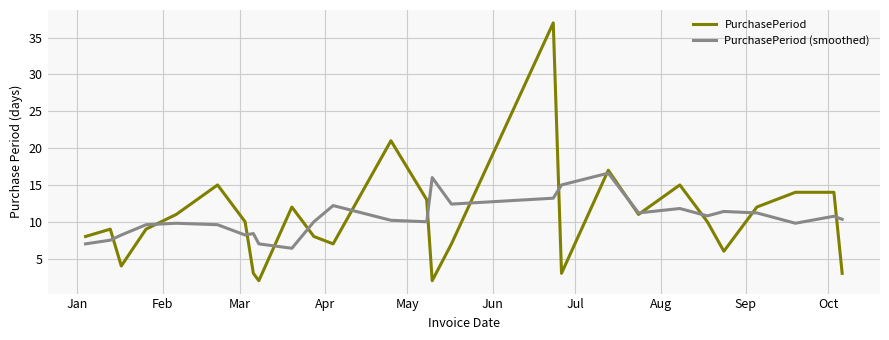

Which series has the widest spread of values?

PurchasePeriod